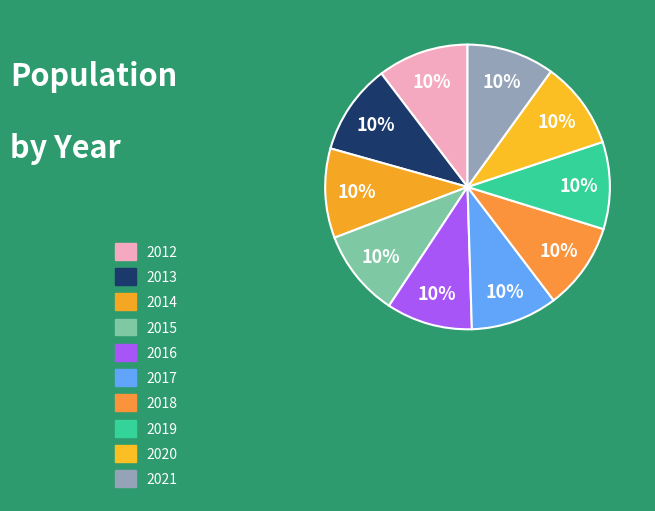

Is it true that 2013 is 10% of the pie?

True